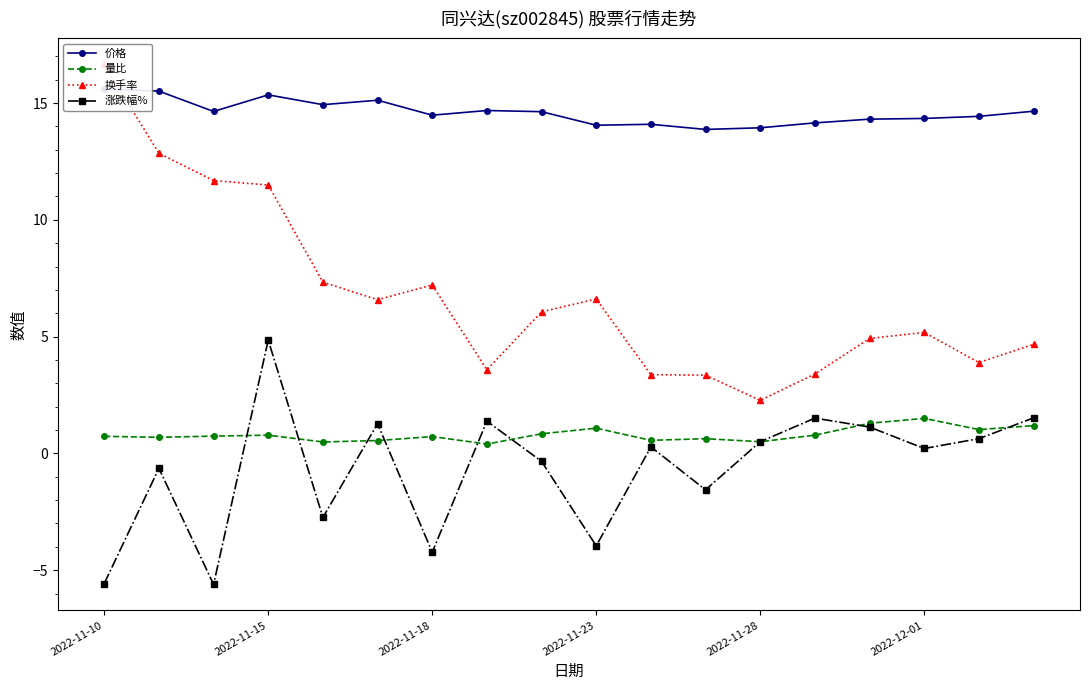

Which category has the highest value across all series?

2022-11-10